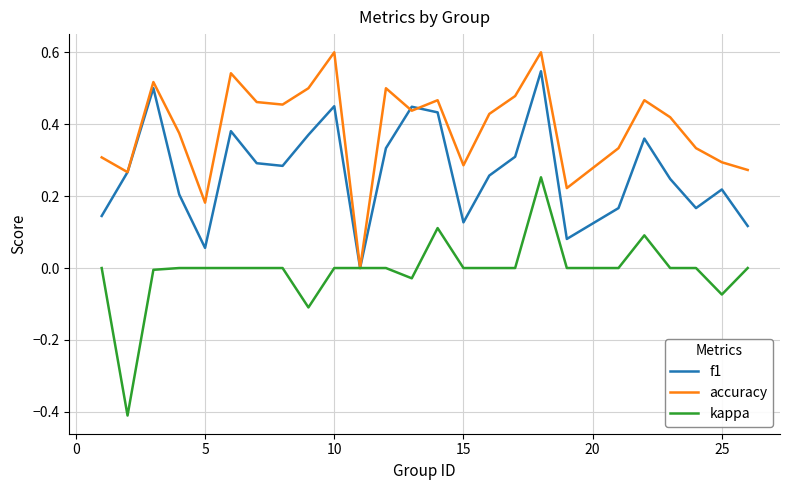

Which series has the largest range (max minus min)?

kappa